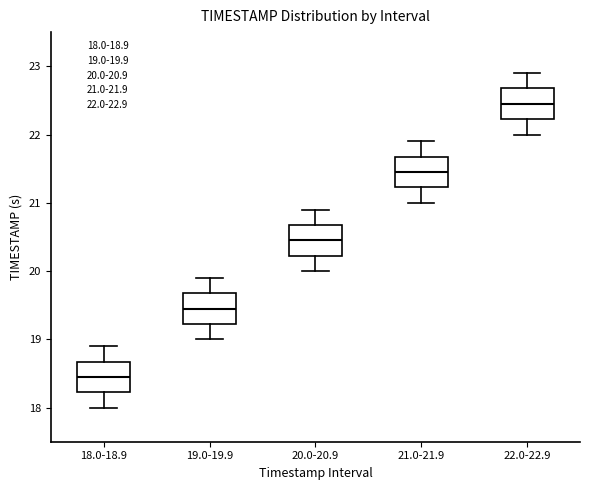

Reading left to right, transcribe this box plot: for each box, give where its median line is, the range the box spans, and where its two whiskers end, as read against the y-axis. The values are not printed on the chart, so give them approximately, as read against the axis.

18.0-18.9: median 18.5, box 18.2 to 18.7, whiskers 18.0 to 18.9
19.0-19.9: median 19.5, box 19.2 to 19.7, whiskers 19.0 to 19.9
20.0-20.9: median 20.5, box 20.2 to 20.7, whiskers 20.0 to 20.9
21.0-21.9: median 21.5, box 21.2 to 21.7, whiskers 21.0 to 21.9
22.0-22.9: median 22.5, box 22.2 to 22.7, whiskers 22.0 to 22.9